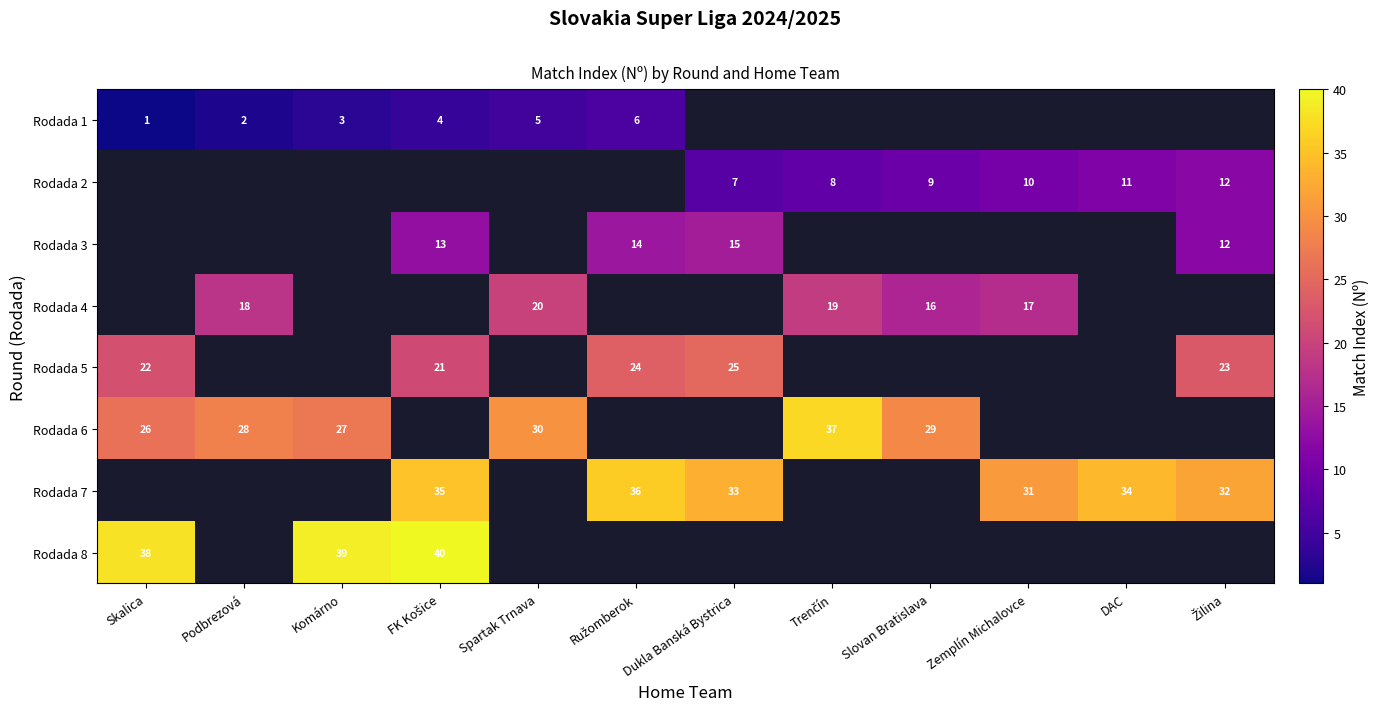

At how many categories does at least one series exceed 22?

12